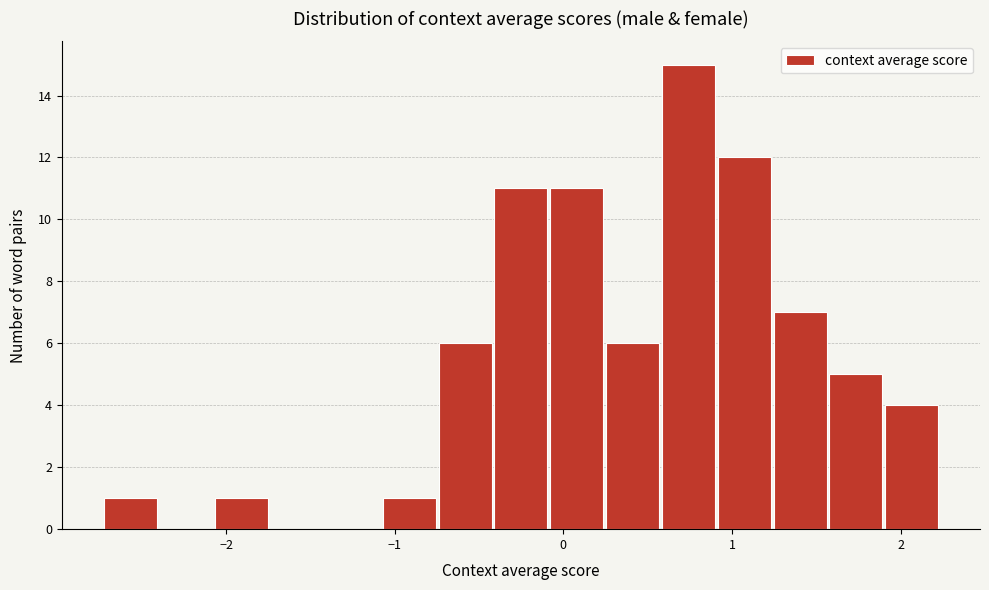

Read against the x-axis, roughly where is the centre of the tallest bar?

0.7